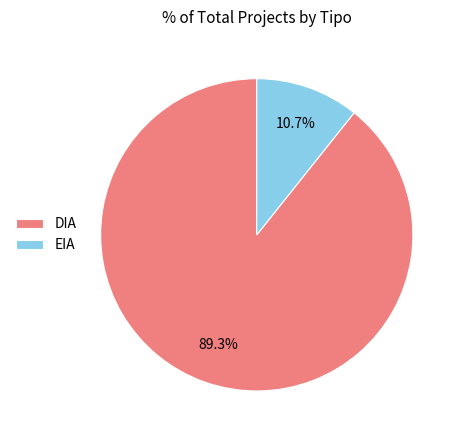

How many segments does this pie chart have?

2